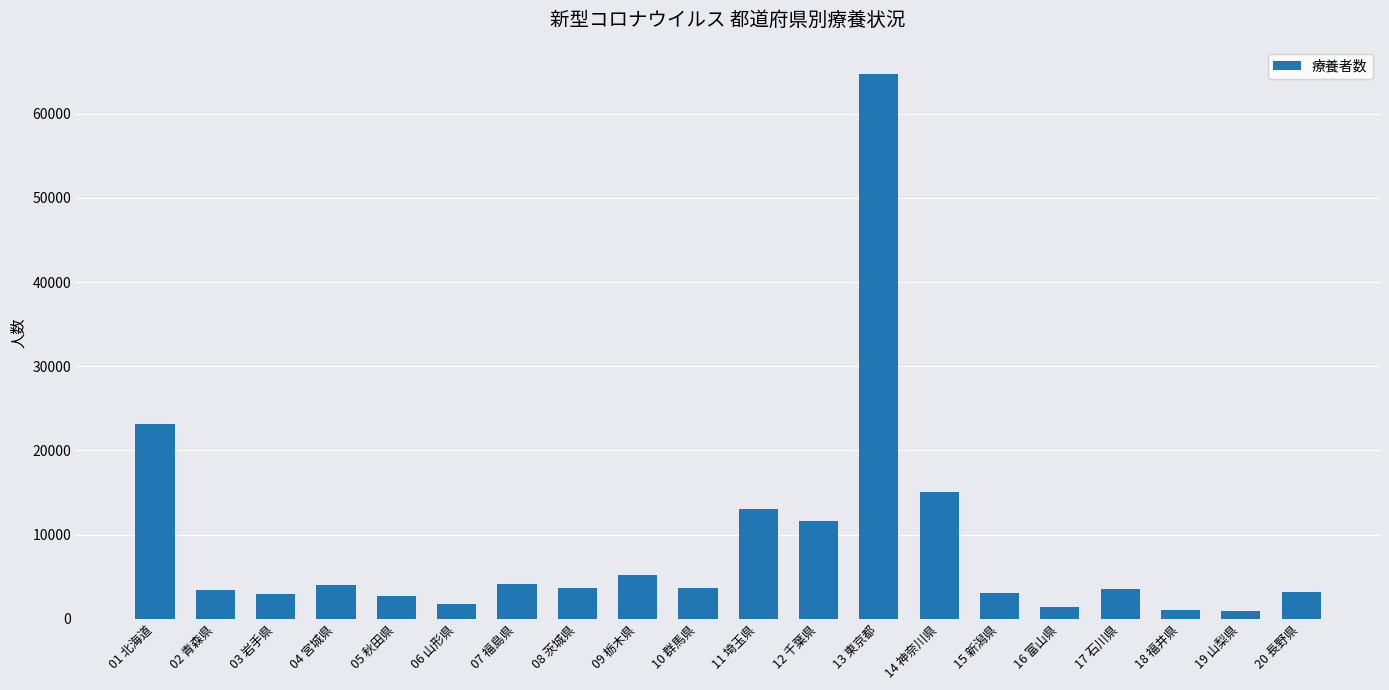

What value does the data have at 09 栃木県, to the nearest 100?

5200